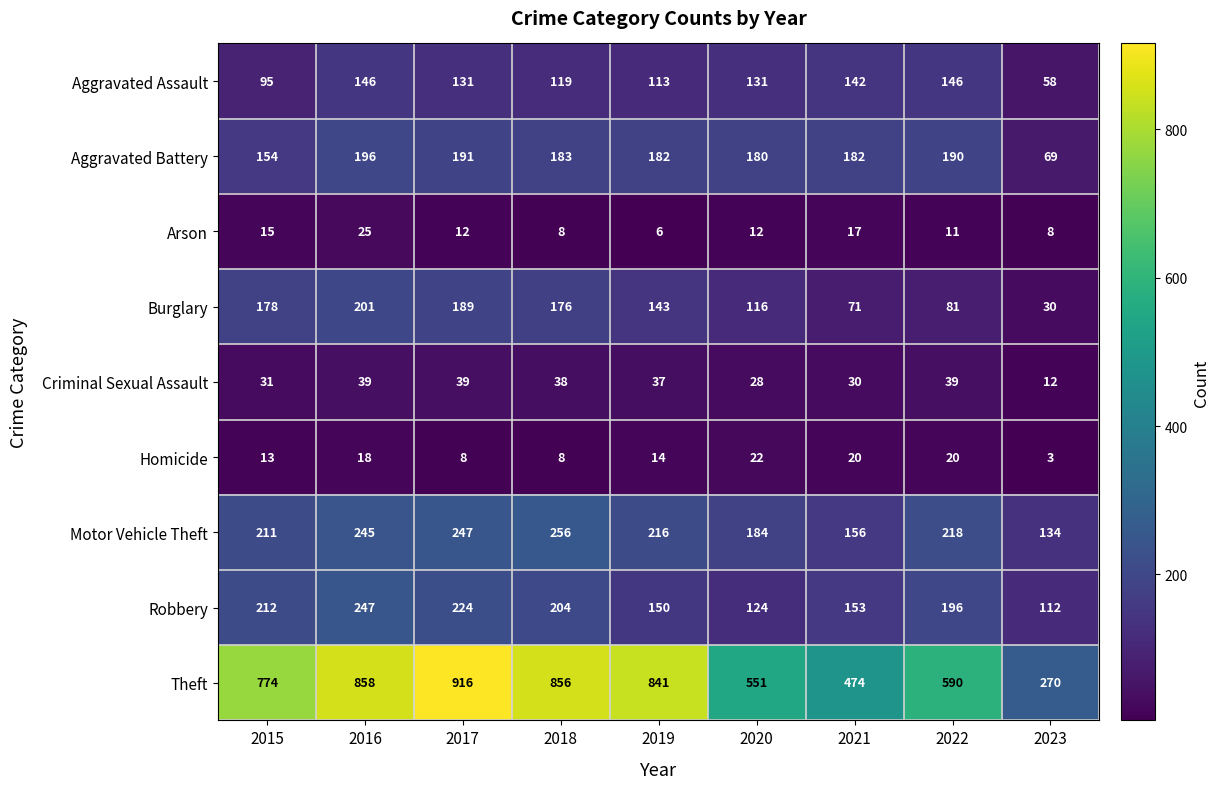

At 2023, list the series in order from smallest to largest.

Homicide, Arson, Criminal Sexual Assault, Burglary, Aggravated Assault, Aggravated Battery, Robbery, Motor Vehicle Theft, Theft